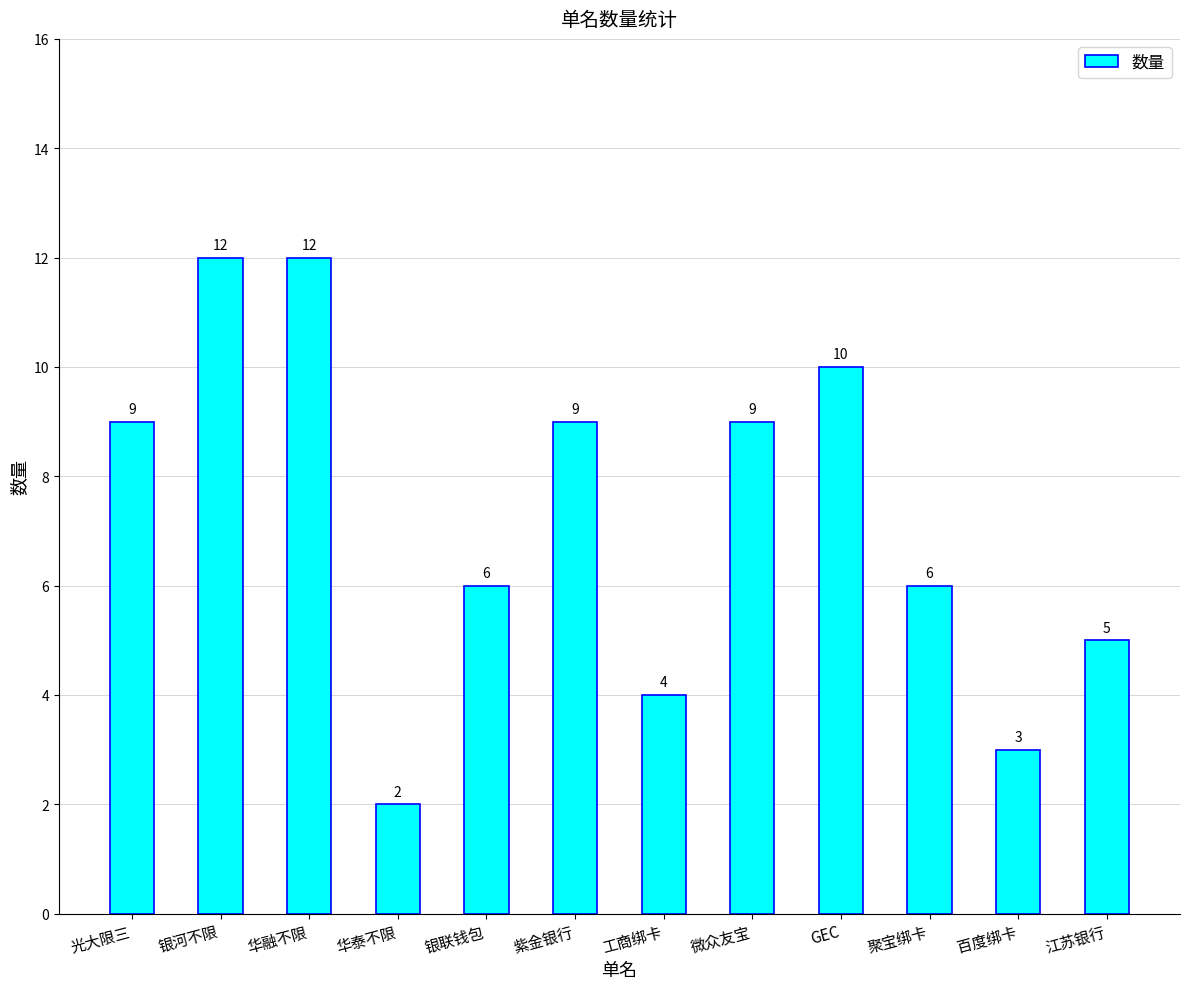

Between 紫金银行 and 聚宝绑卡, which is larger?

紫金银行